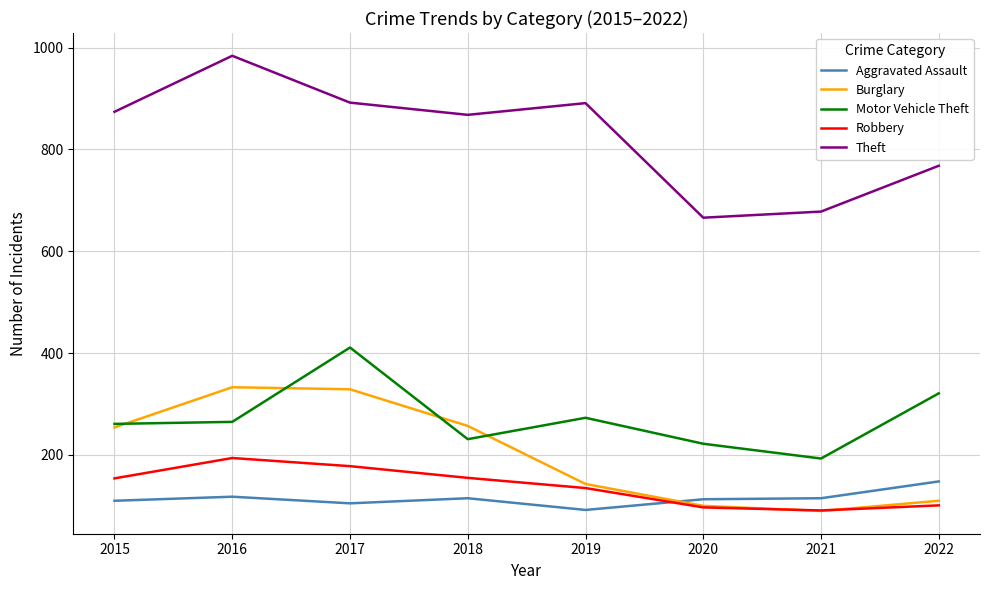

What is the total value across all series at 2022?

1448